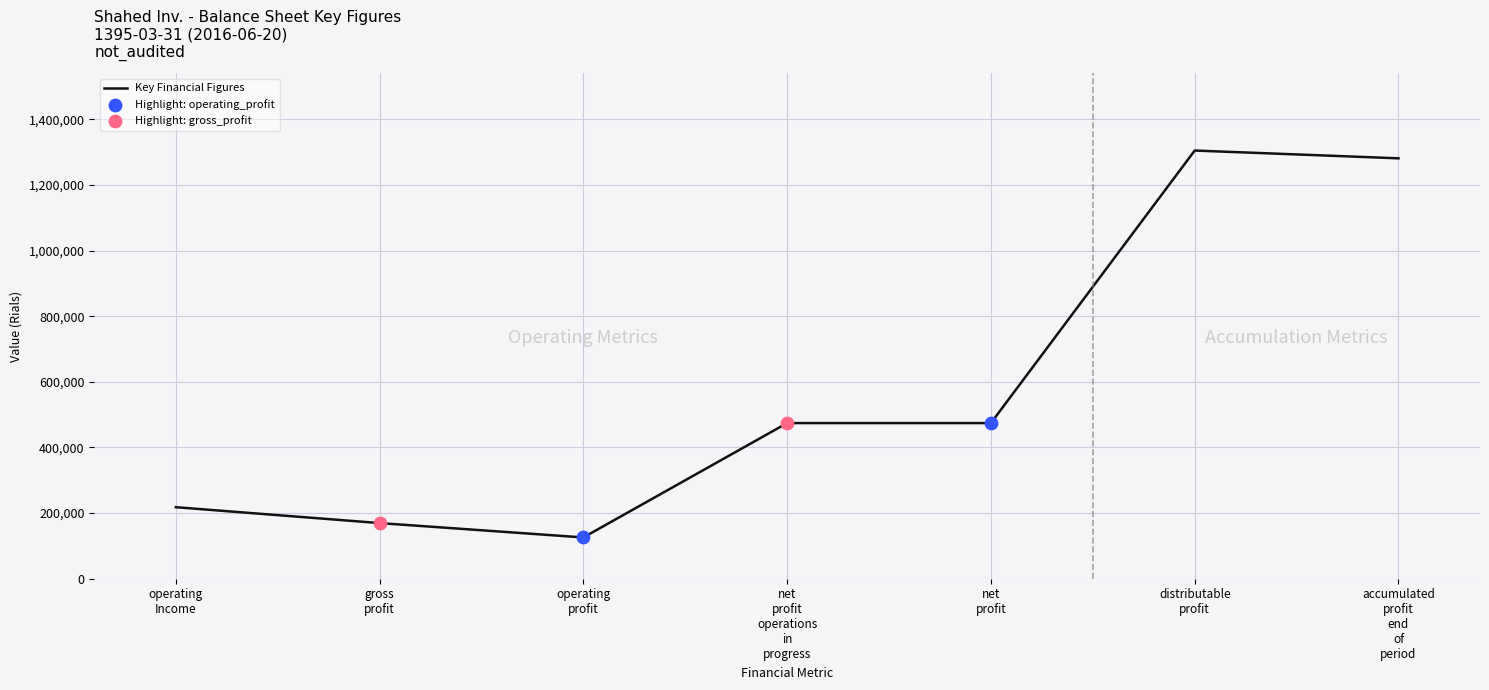

What is the change in value from operating
Income to operating
profit?

-92204